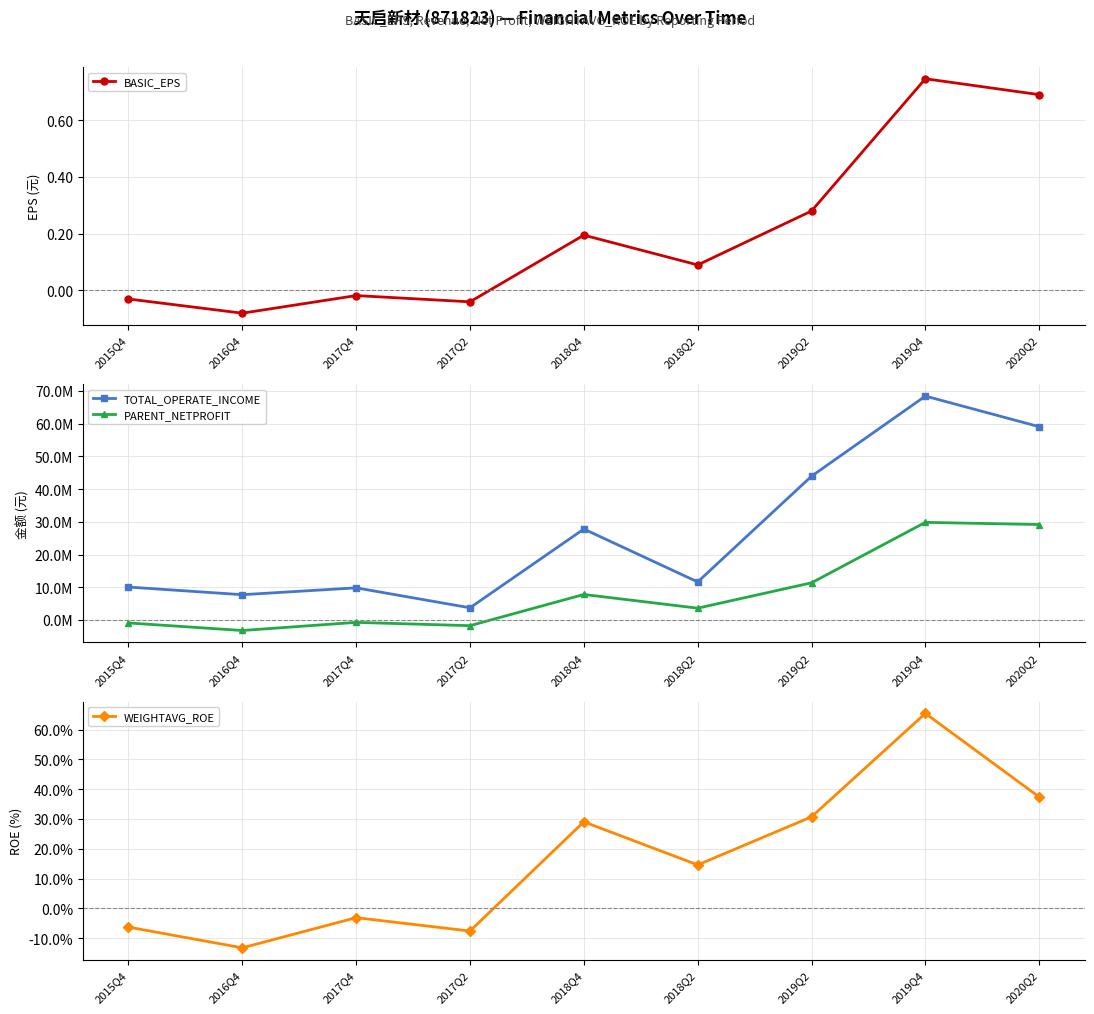

Which series has the widest spread of values?

TOTAL_OPERATE_INCOME